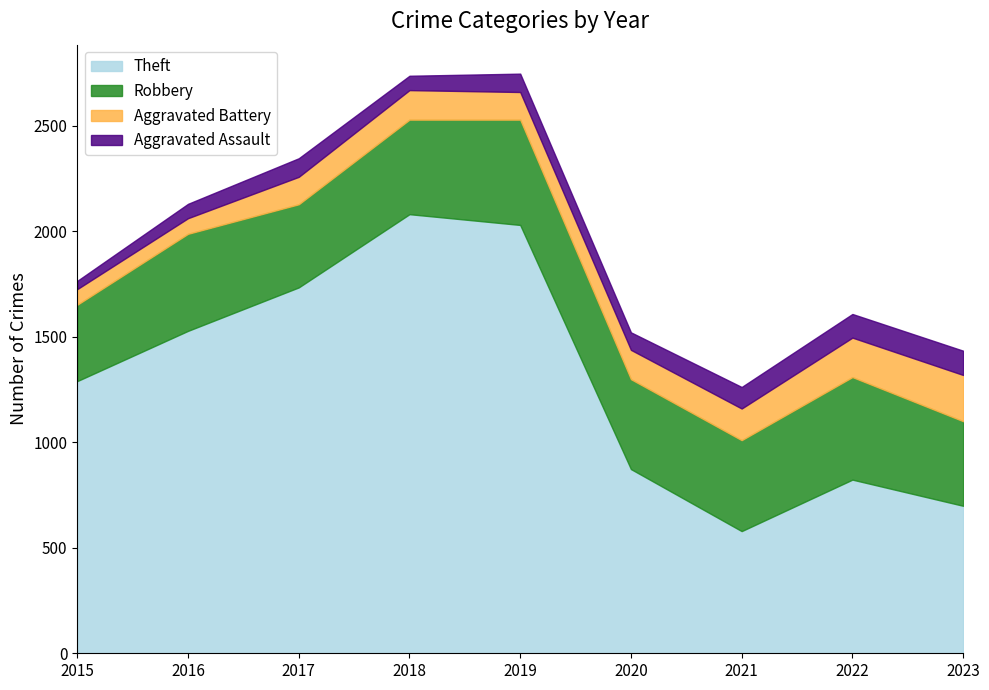

True or false: Theft has more than 0 interior local peaks.

True